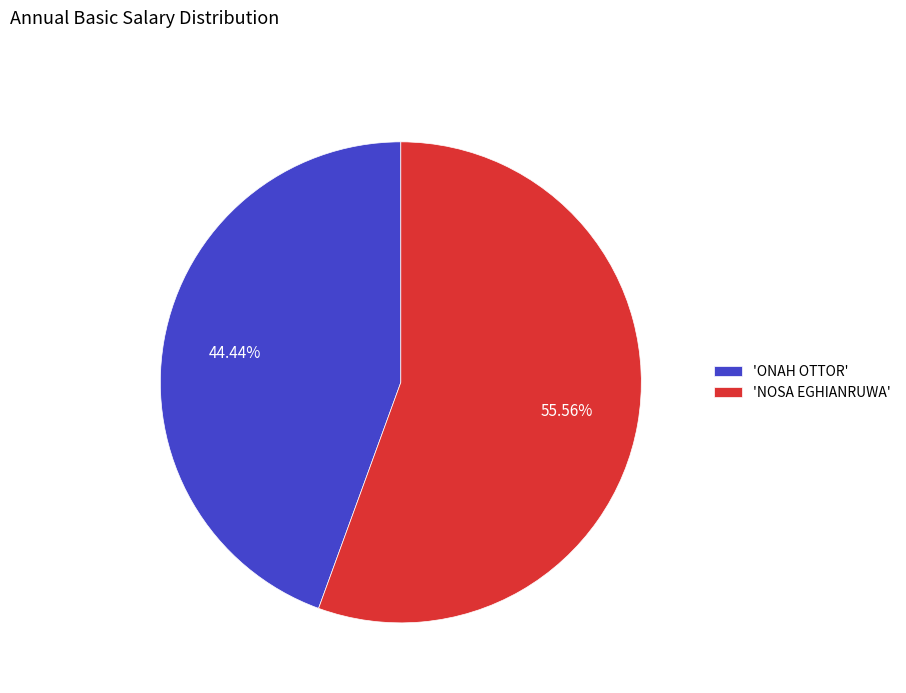

Do 'NOSA EGHIANRUWA' and 'ONAH OTTOR' together represent more than half of the pie?

Yes